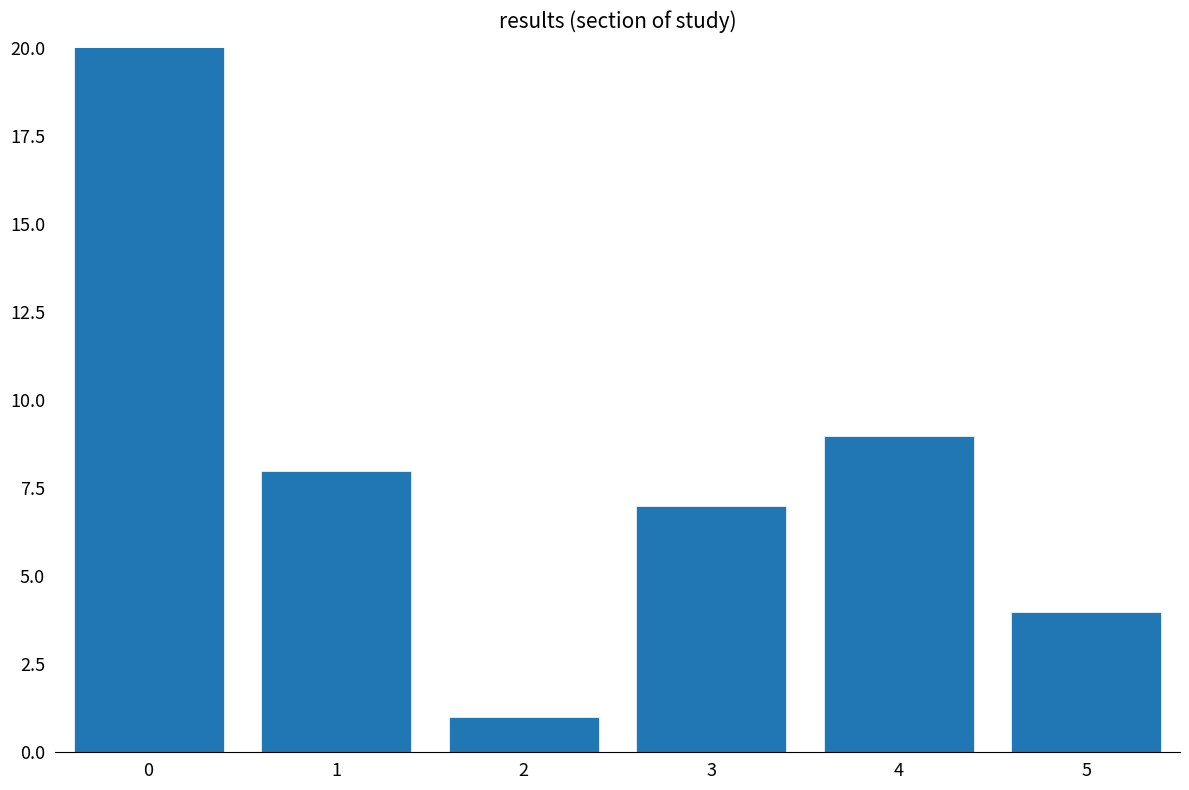

List the labels in order of value, largest first.

0, 4, 1, 3, 5, 2